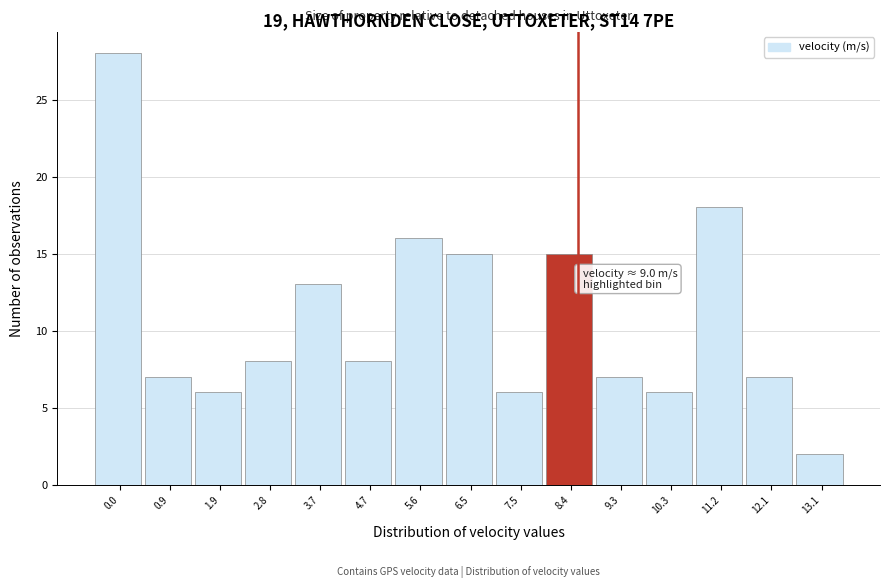

Reading right to left, what are all the values shown in this chart?

13.1=2	12.1=7	11.2=18	10.3=6	9.3=7	8.4=15	7.5=6	6.5=15	5.6=16	4.7=8	3.7=13	2.8=8	1.9=6	0.9=7	0.0=28